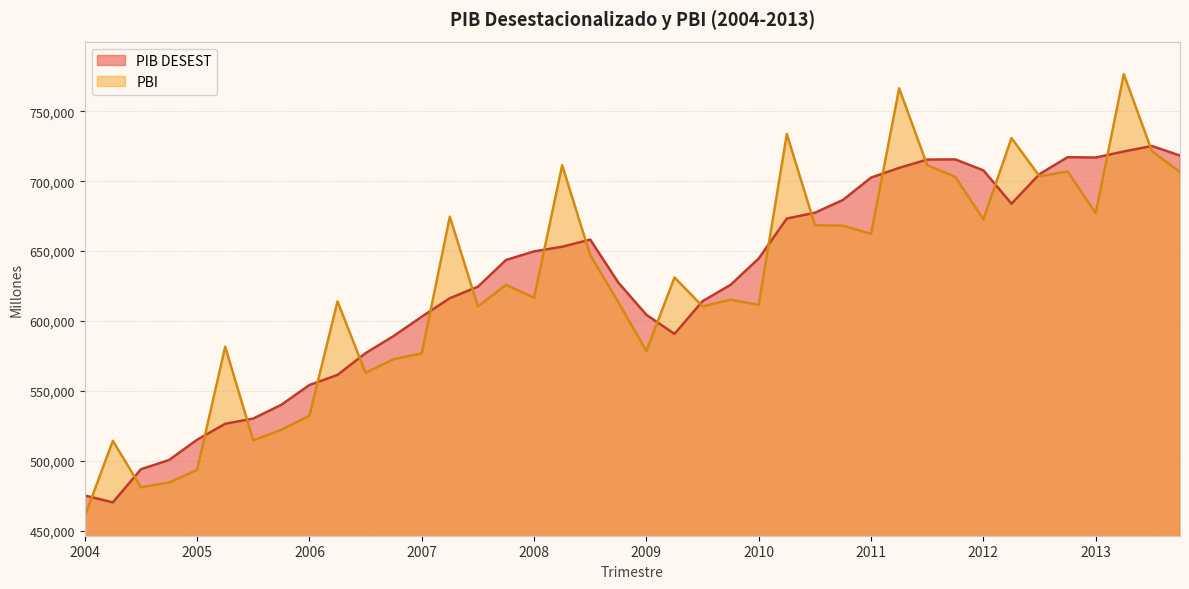

What position from the left is 2008-IV?

20